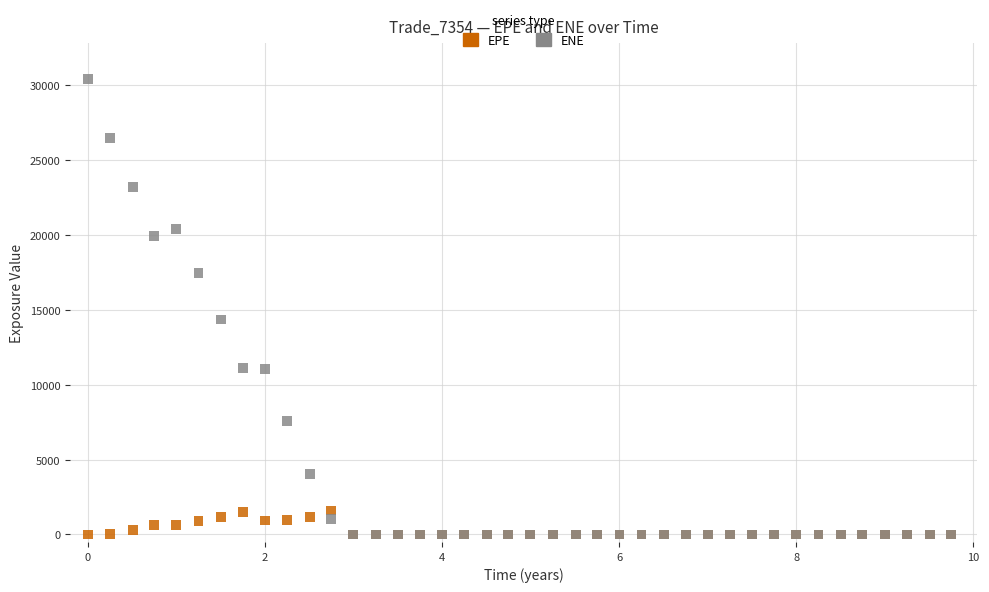

Across all series, what Y value is closest to 15190?

14349.2